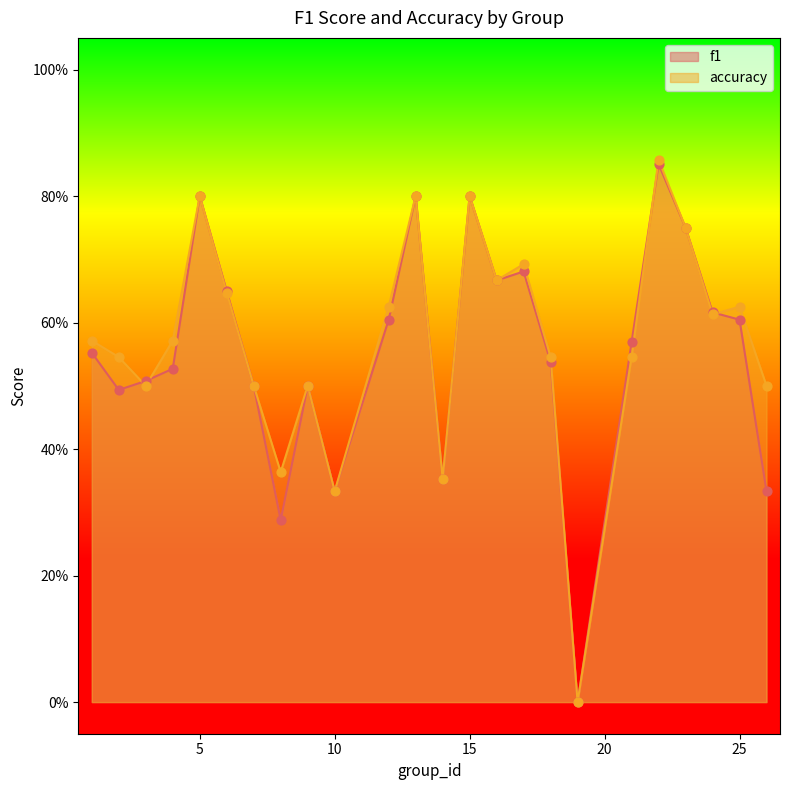

At how many categories does at least one series exceed 0?

23